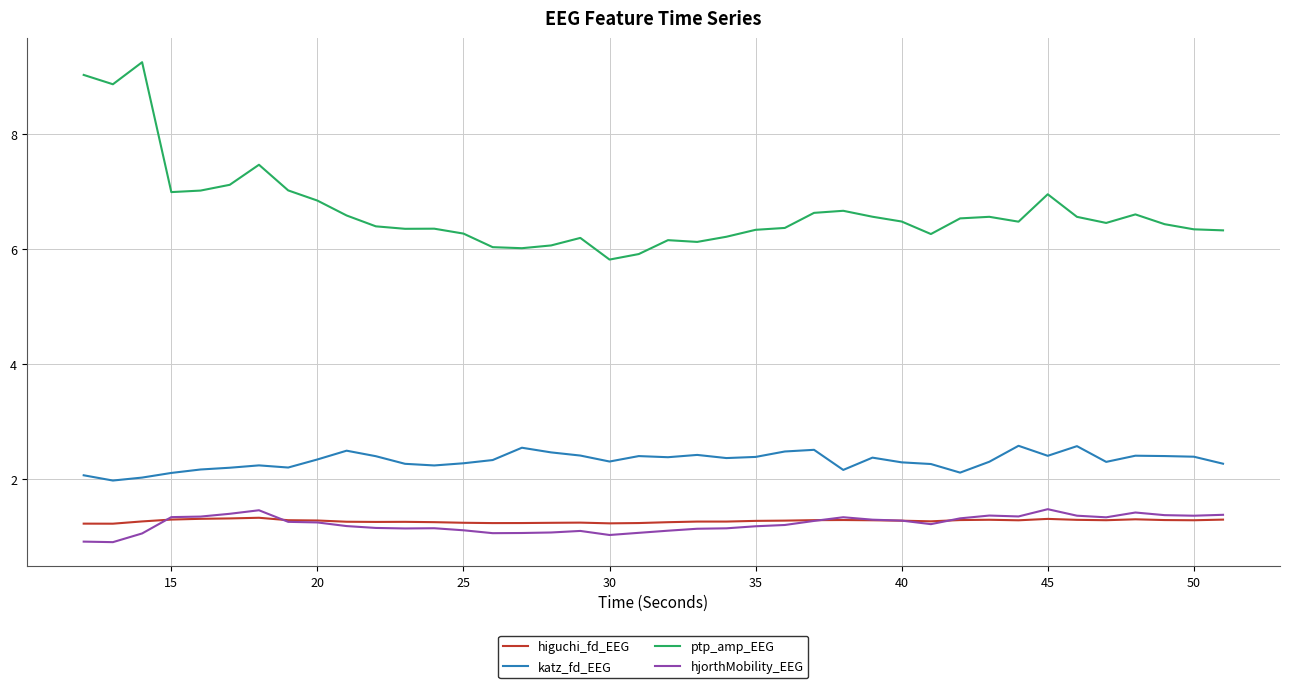

True or false: hjorthMobility_EEG and katz_fd_EEG cross at least once.

False